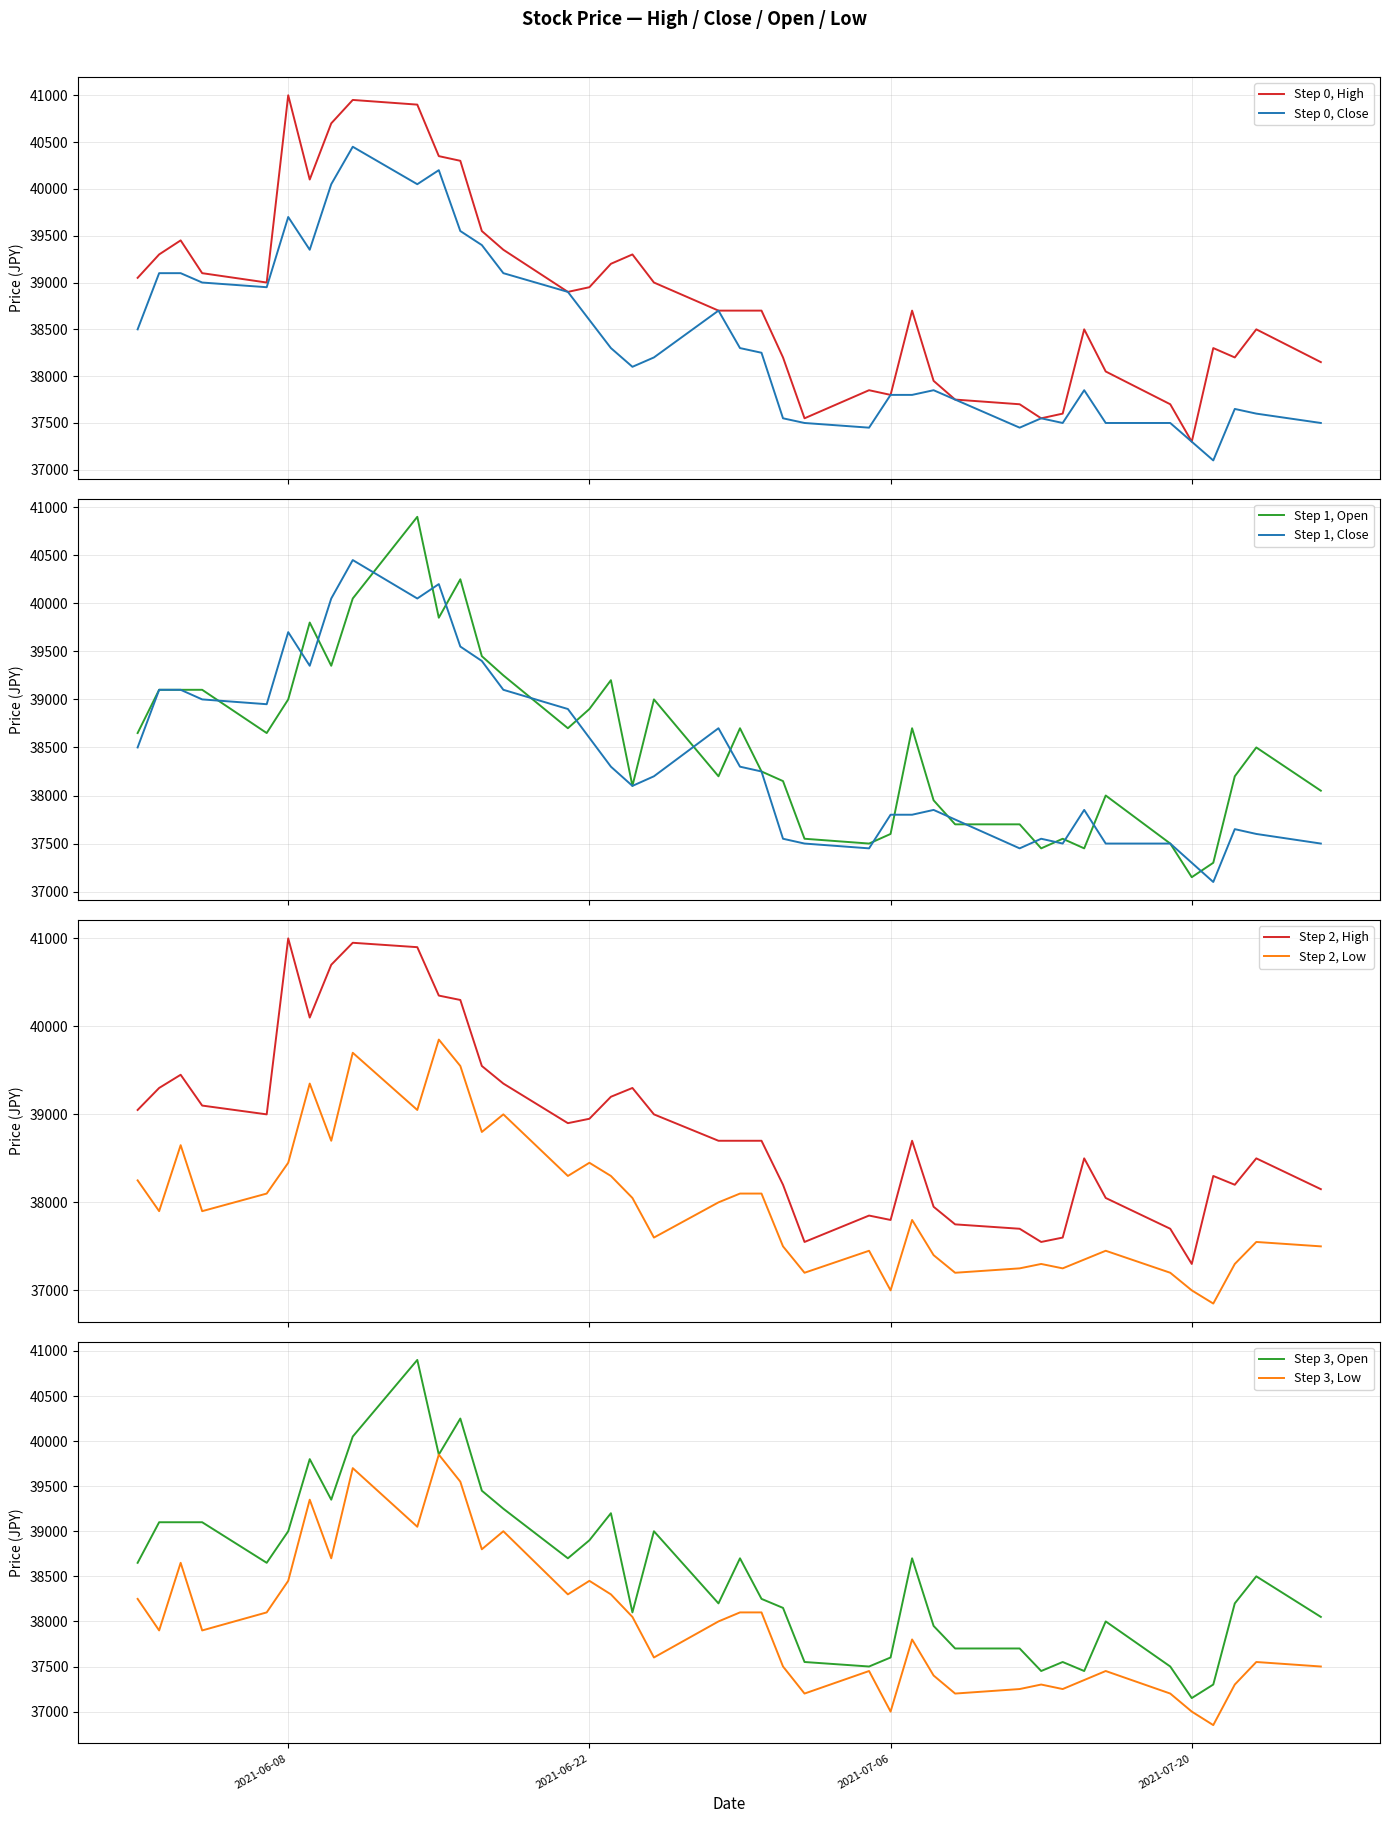

The High series shows 37700 at 2021-07-19. True or false?

True